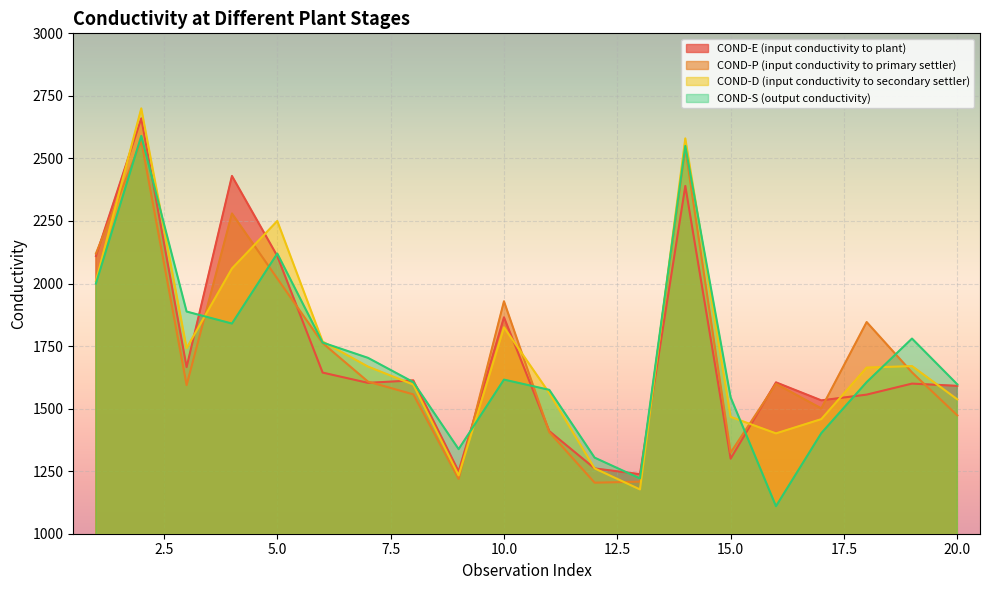

Does the chart display data point markers on the line(s)?

No